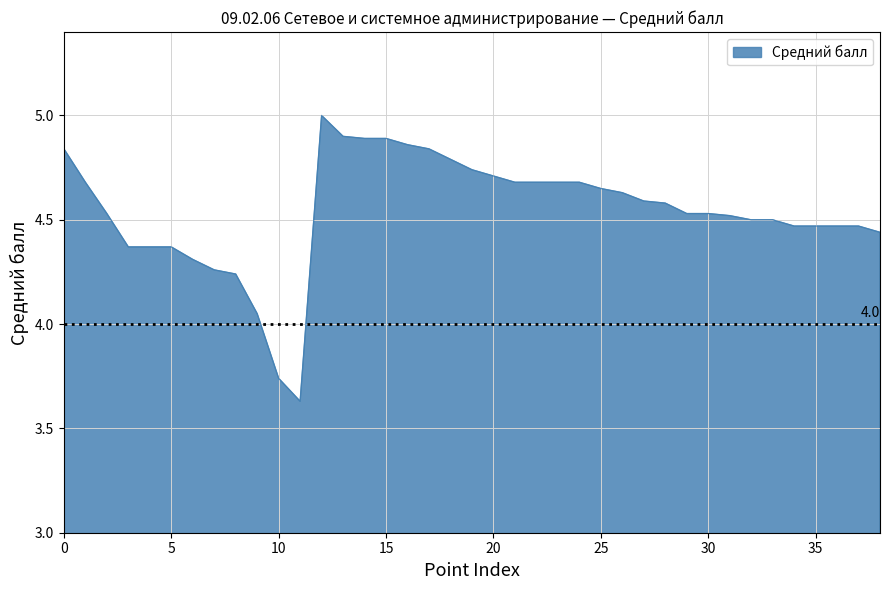

What is the difference between the maximum and minimum values?

1.4